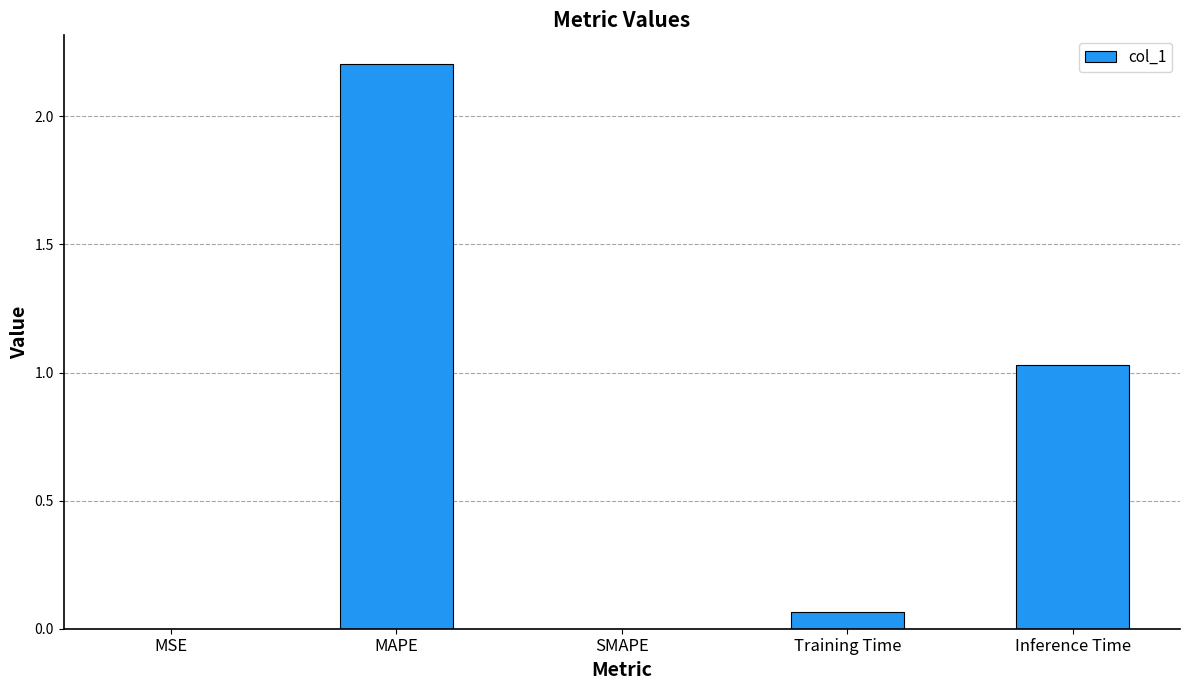

What is the sum of the values at MAPE and SMAPE?

2.2